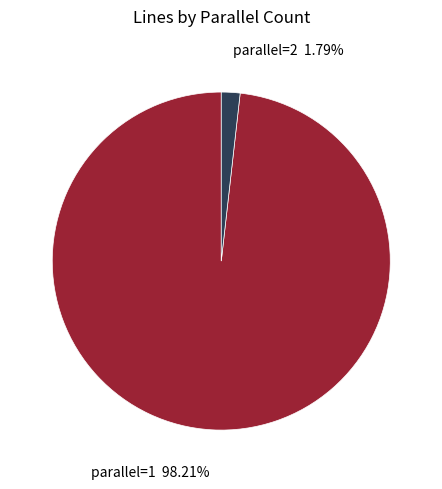

Does any single category account for the majority?

Yes